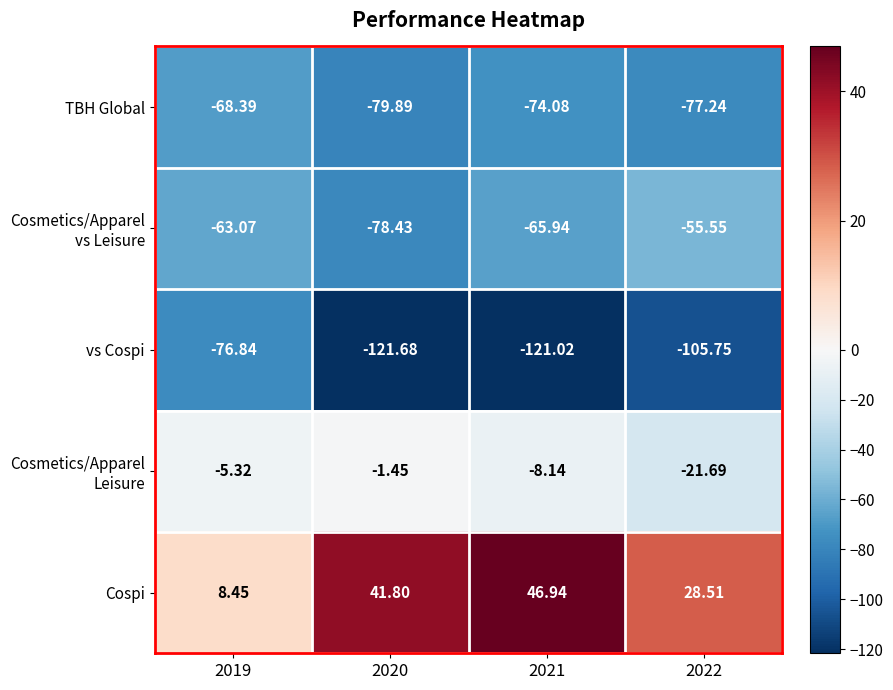

Which series has the widest spread of values?

vs Cospi